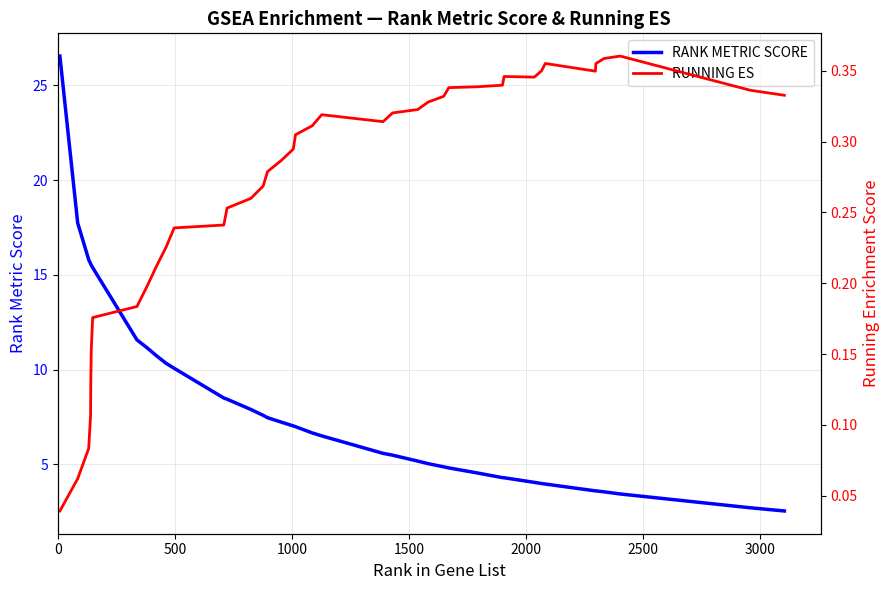

True or false: RUNNING ES and RANK METRIC SCORE cross at least once.

False